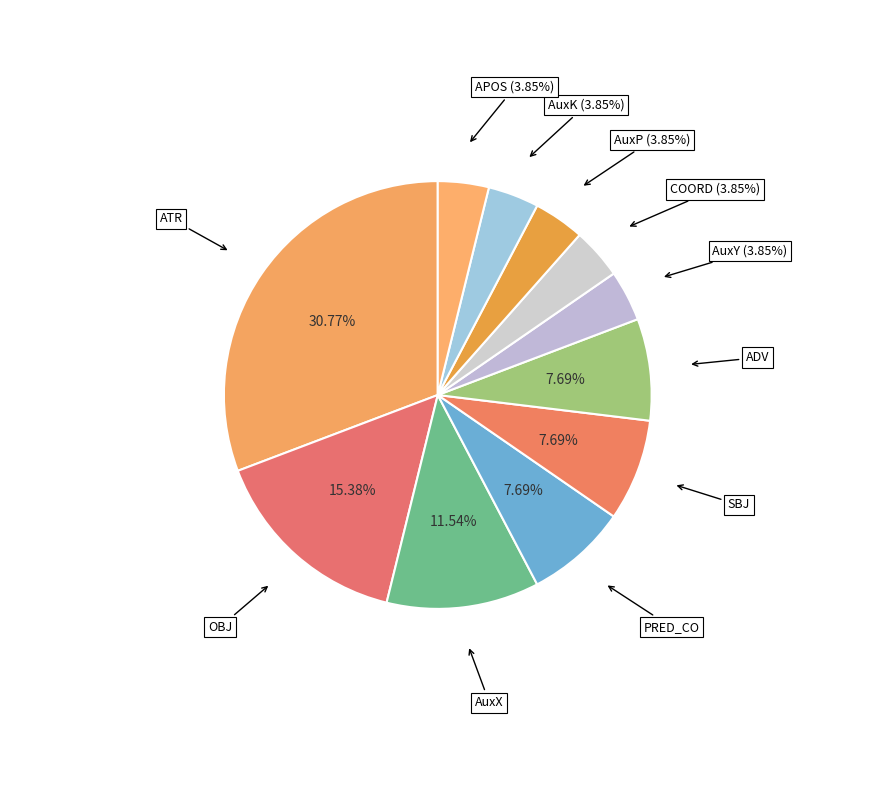

Is there any slice that represents more than half of the pie?

No